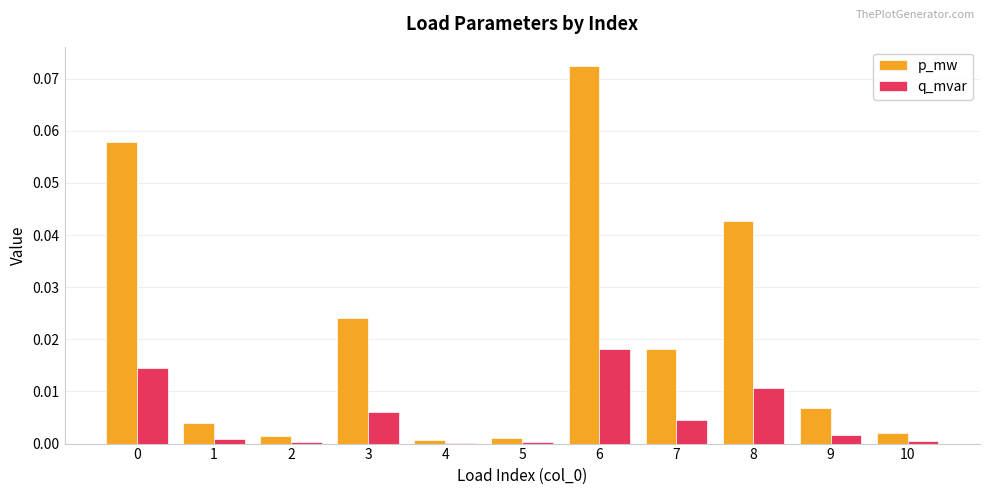

How many series are shown in this chart?

2